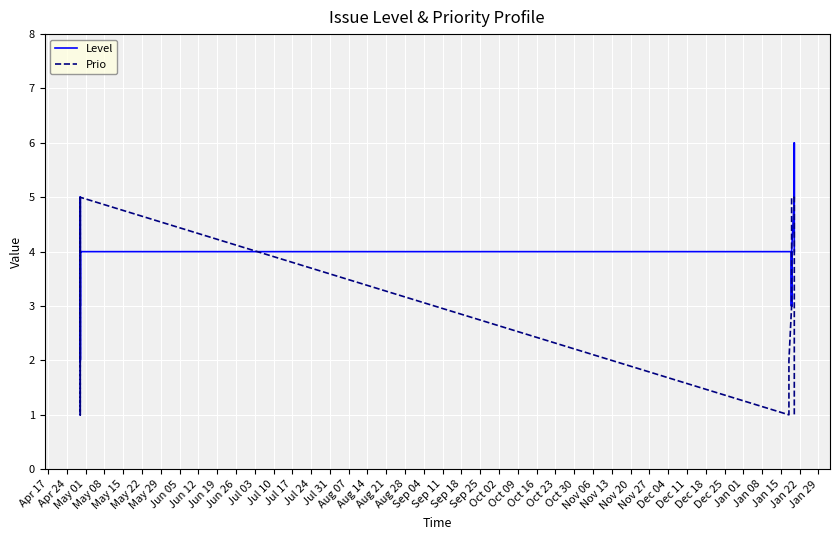

What is the value of the Prio point at the 29th from the left?

5